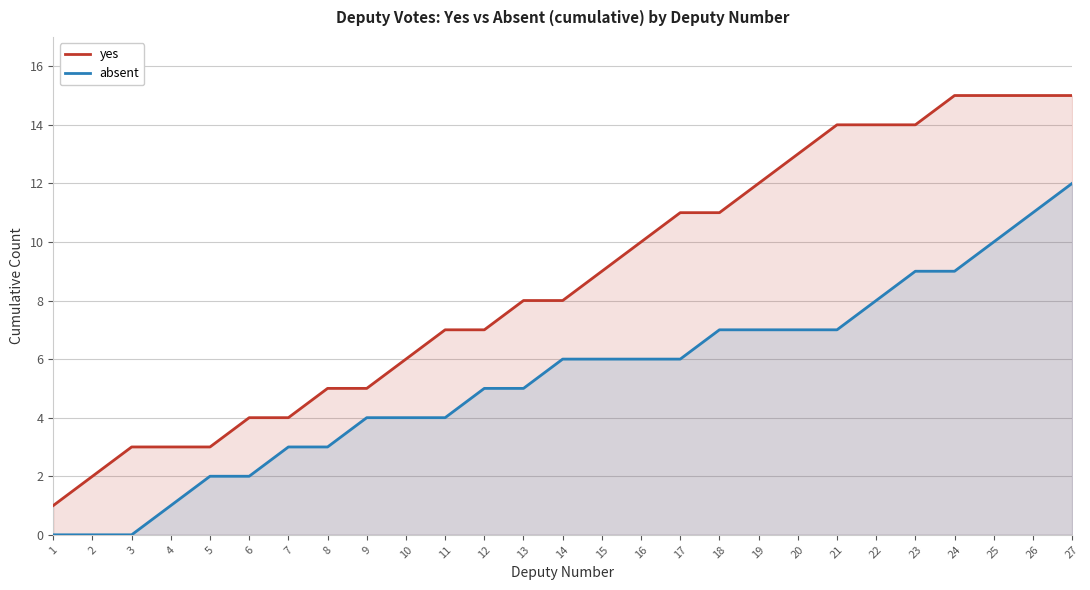

At 12, list the series in order from largest to smallest.

yes, absent